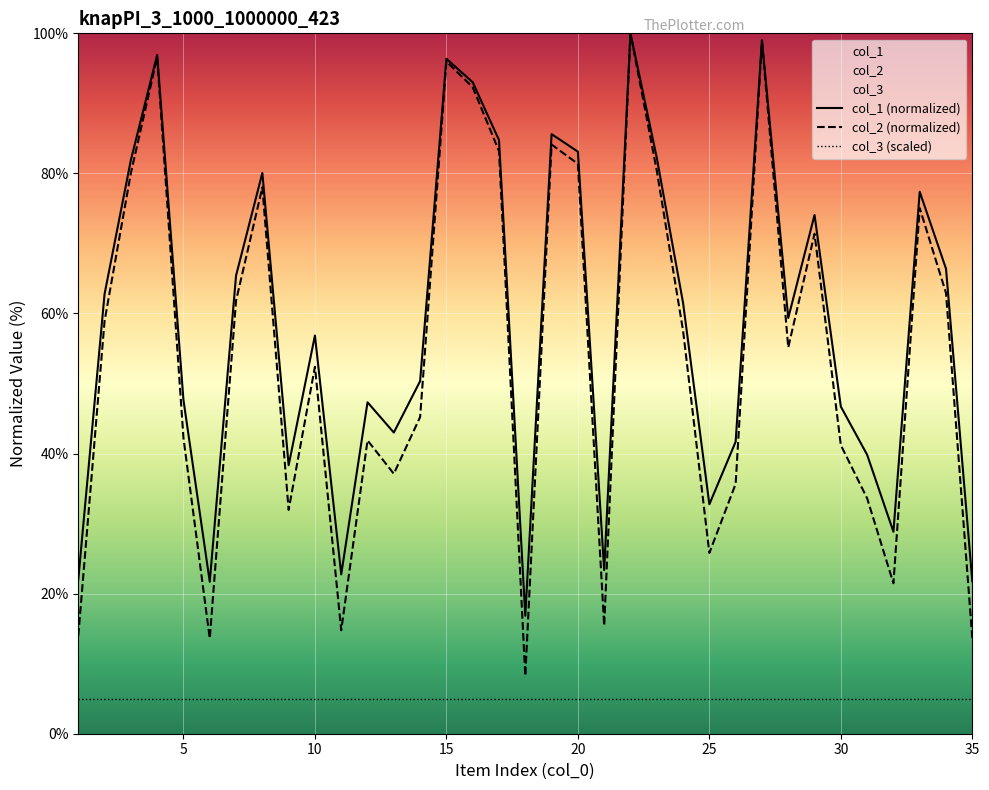

At which label does col_2 reach its minimum?

18